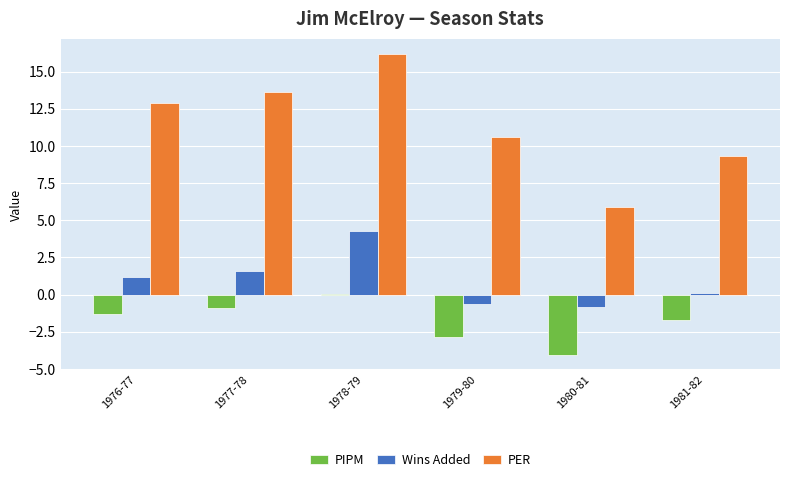

At 1978-79, list the series in order from largest to smallest.

PER, Wins Added, PIPM